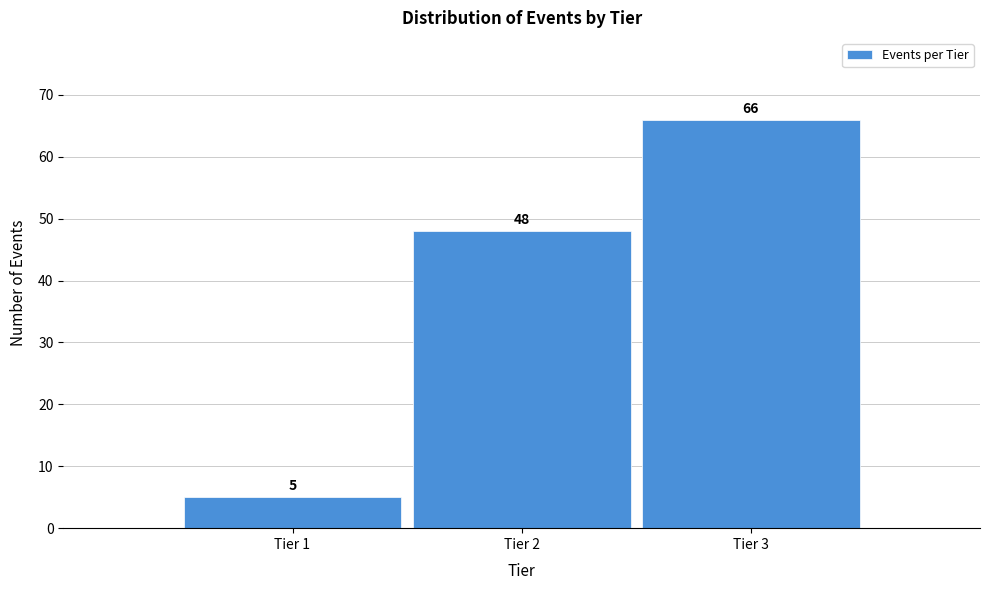

Reading left to right, transcribe all the data shown in this chart.

5	48	66